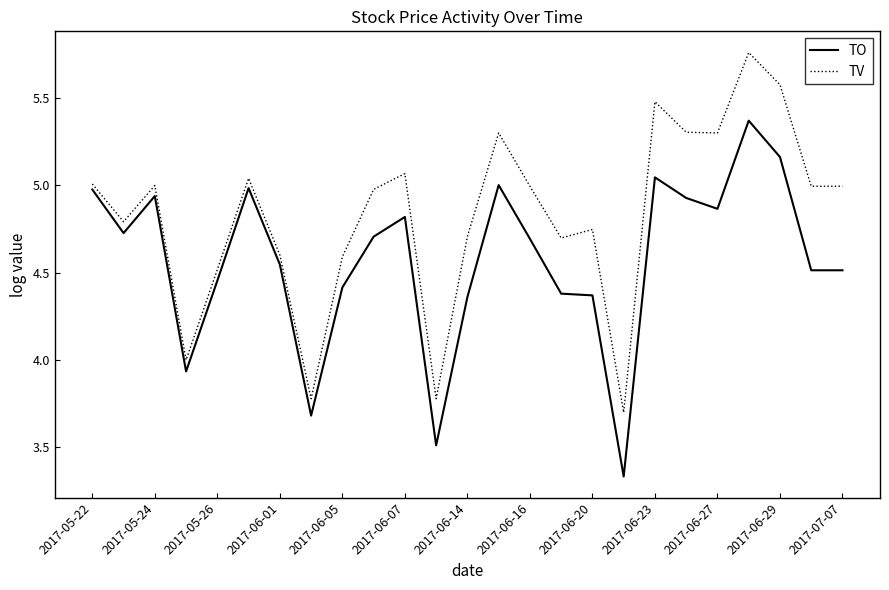

What is the difference between the maximum and minimum values in the TV series?

2.1